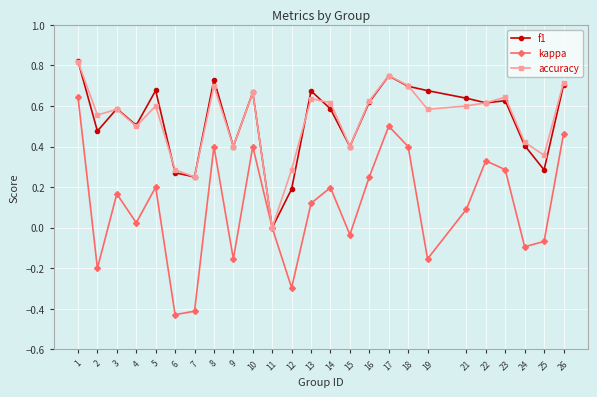

At 21, list the series in order from smallest to largest.

kappa, accuracy, f1